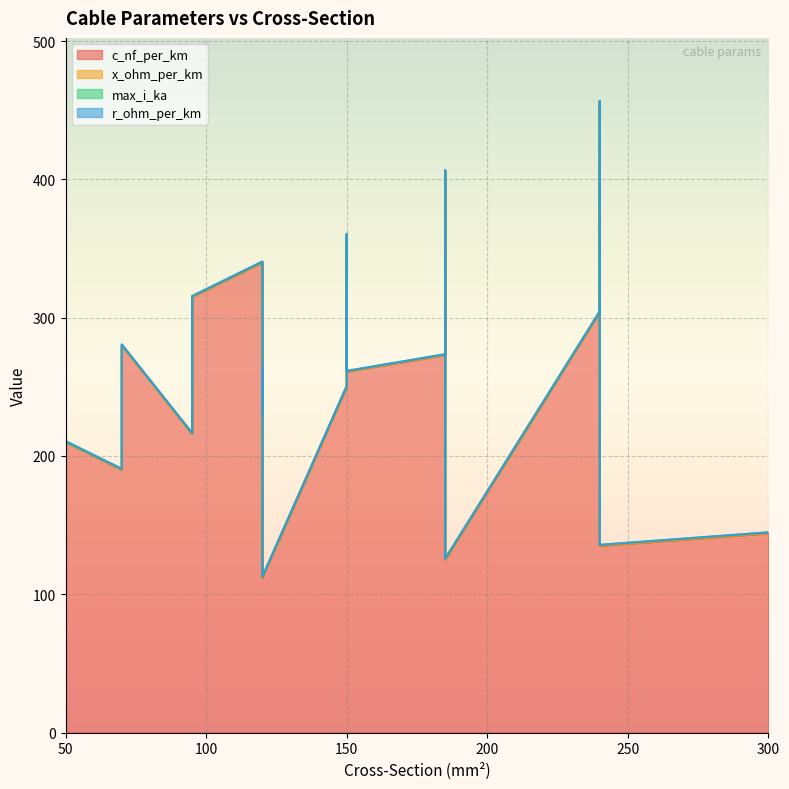

What is the sum of the r_ohm_per_km values at 150 and 120?

0.4